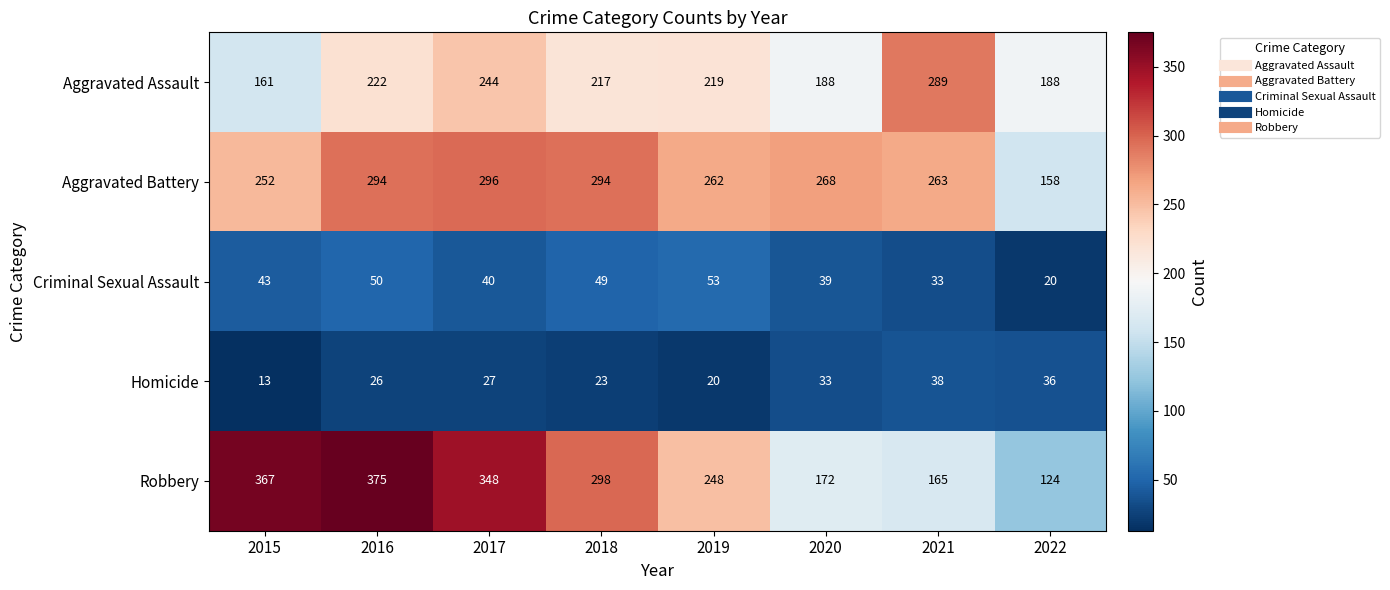

What is the difference between the maximum and second lowest values in the Aggravated Assault series?

101